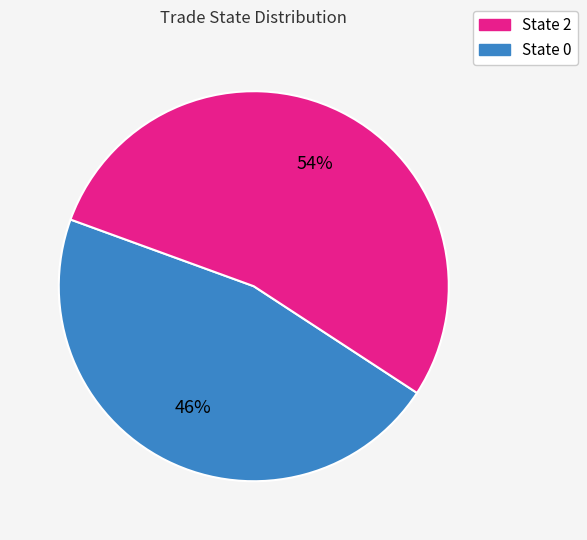

Does any single category account for the majority?

Yes